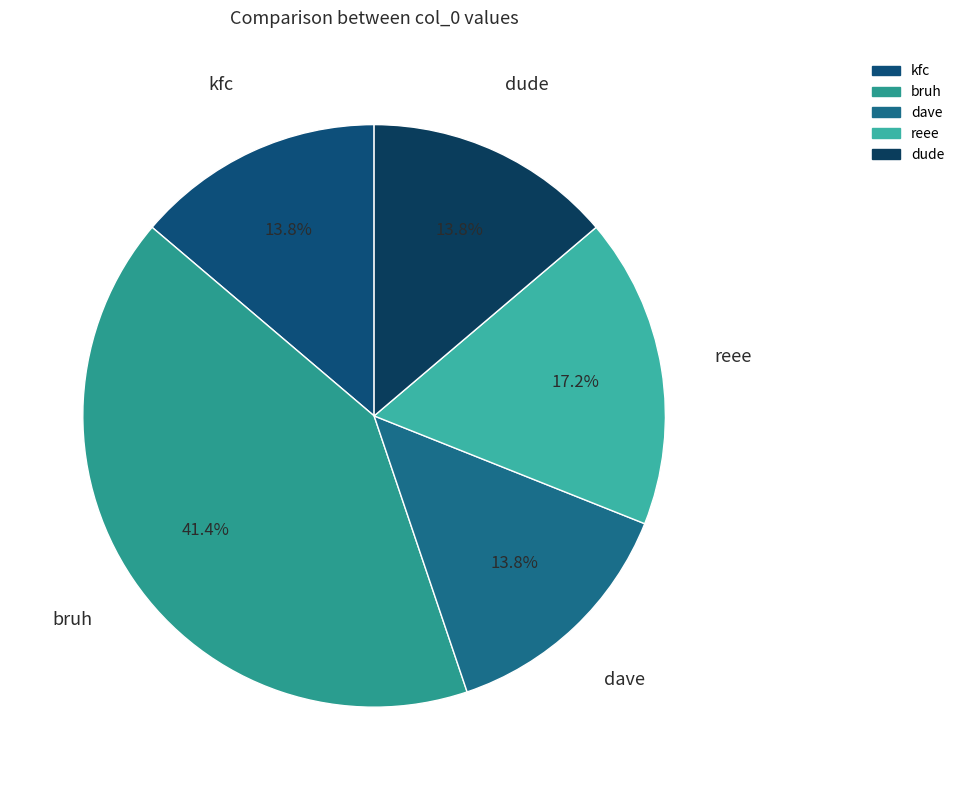

Is dude the majority of the pie?

No